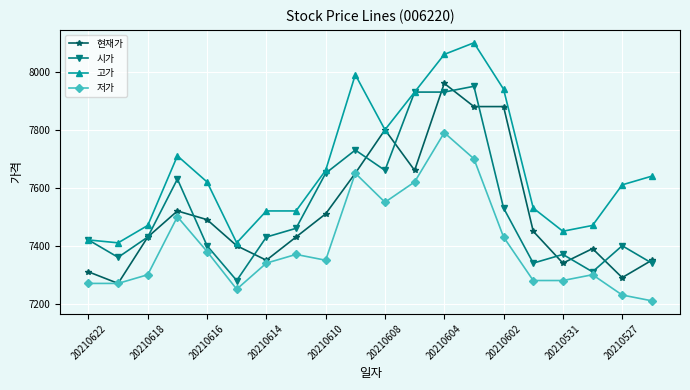

What is the value of the 고가 point at the 4th from the left?

7710